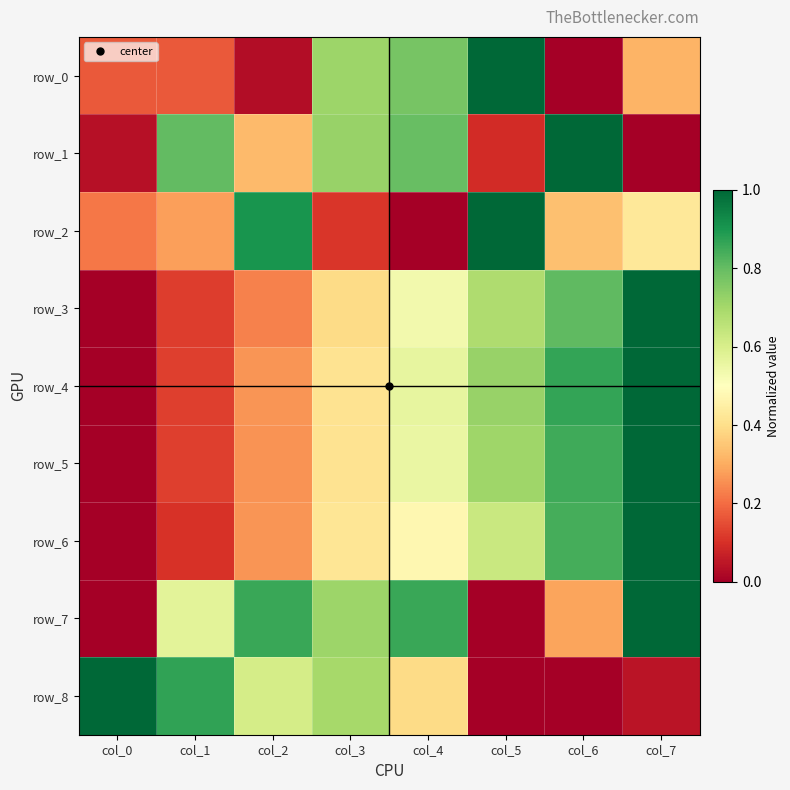

What is the difference between the second highest and second lowest values in the row_6 series?

0.7